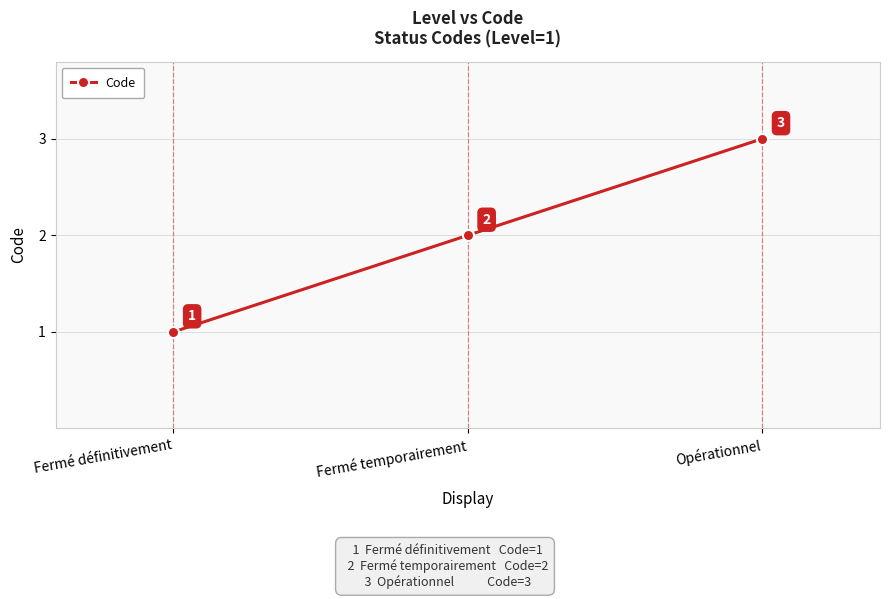

List the labels in order of value, smallest first.

Fermé définitivement, Fermé temporairement, Opérationnel